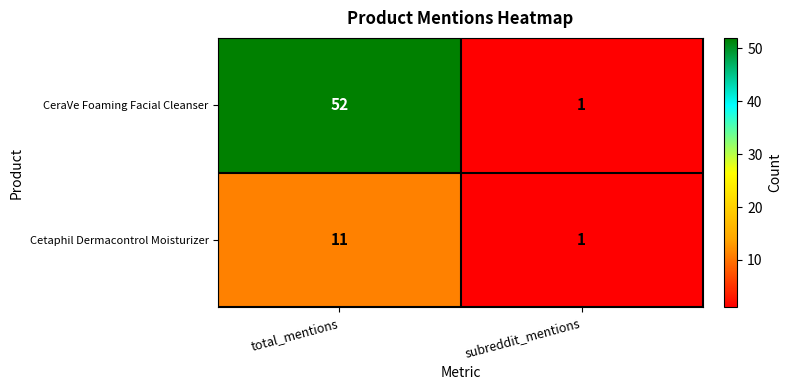

What is the difference between the Cetaphil Dermacontrol Moisturizer values at total_mentions and subreddit_mentions?

10